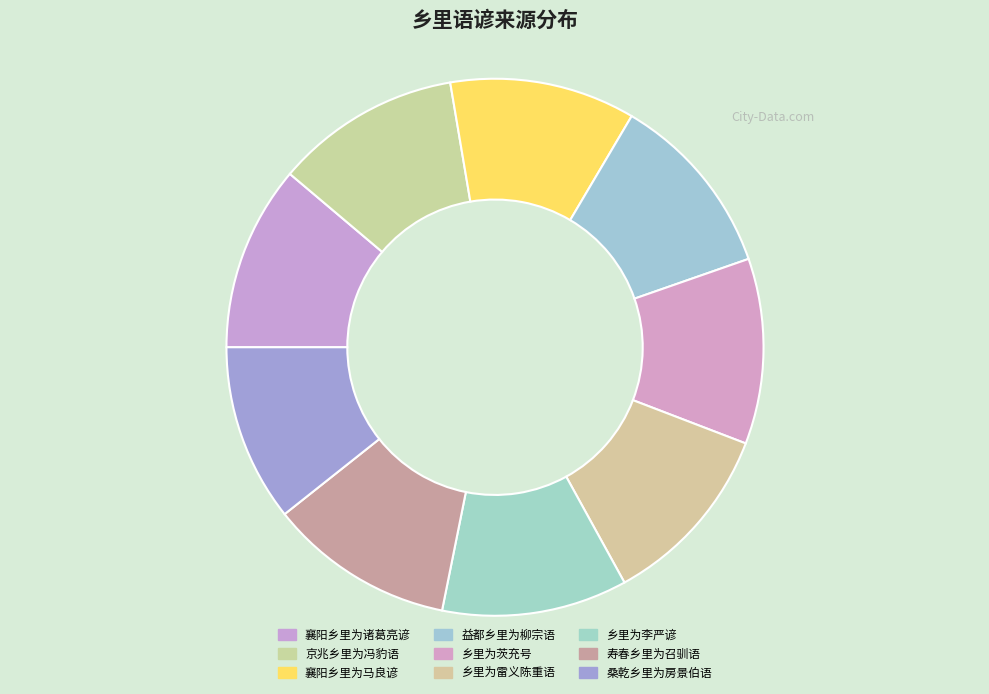

How many slices are in this pie chart?

9